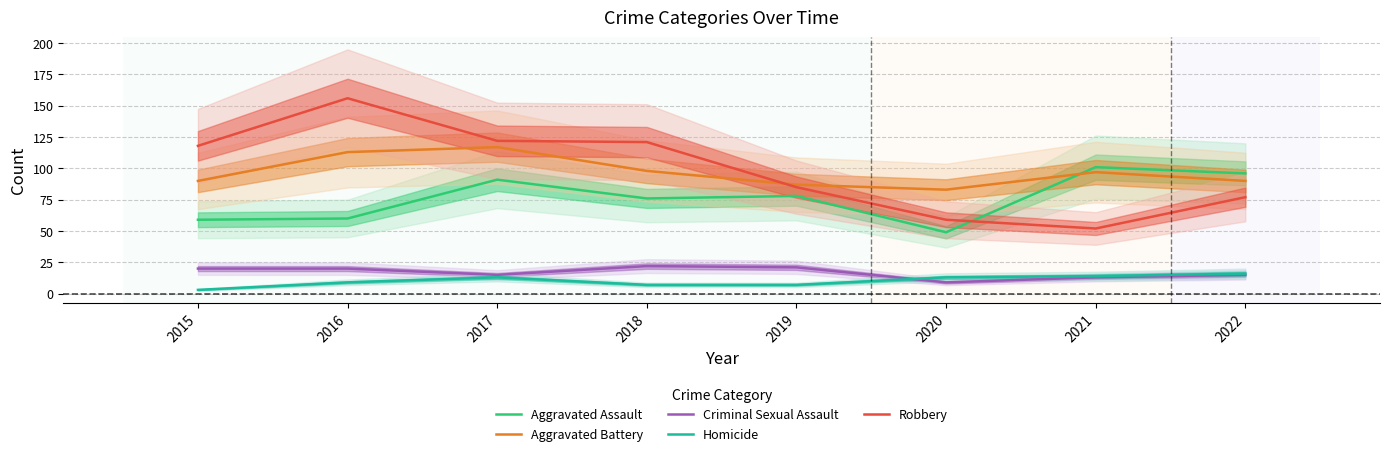

At which label is Criminal Sexual Assault closest to 15?

2017